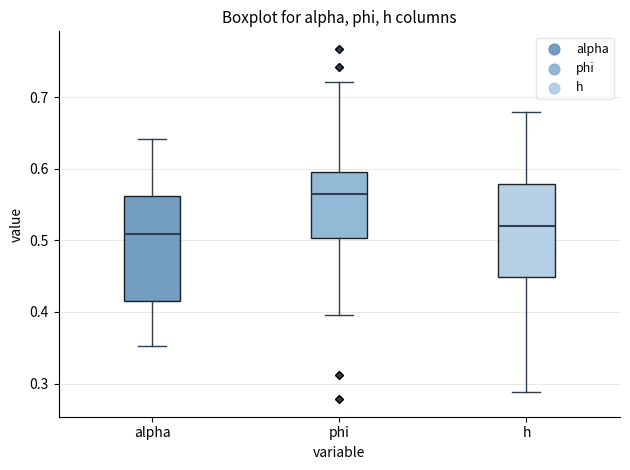

Which box's median line is the highest?

phi